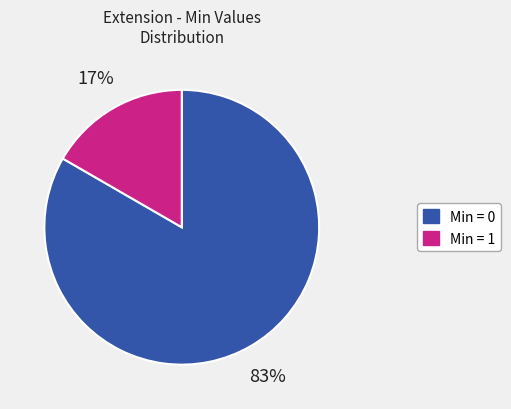

How many segments does this pie chart have?

2